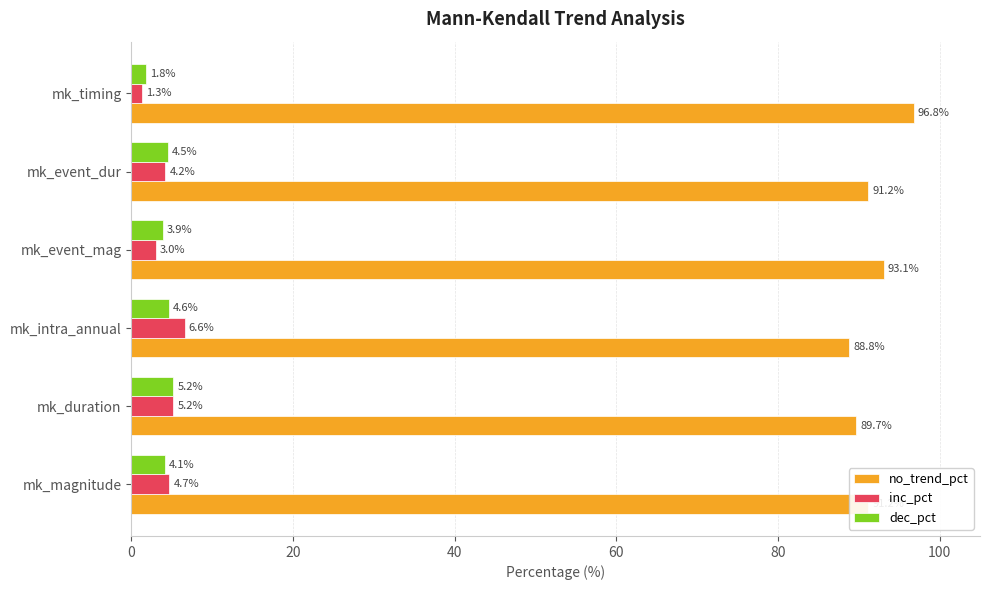

Which category has the highest value in the dec_pct series?

mk_duration